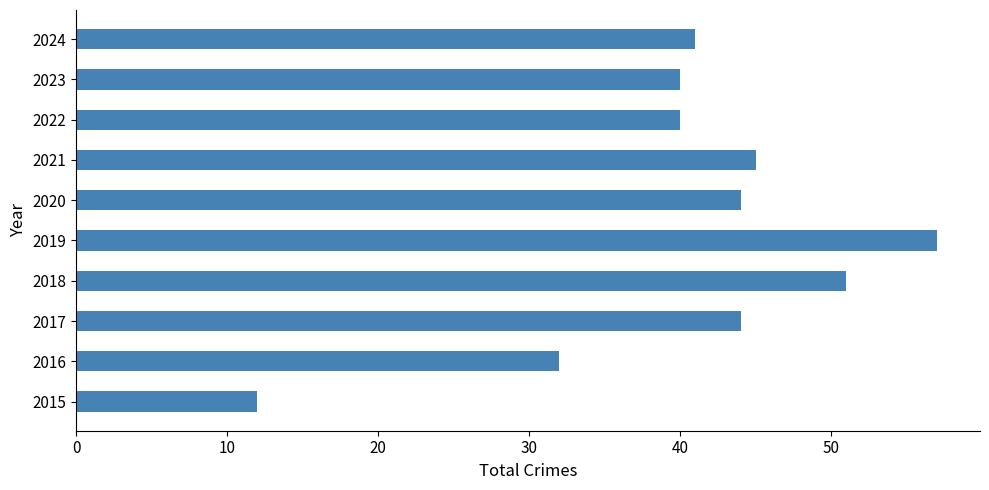

What is the change in value from 2016 to 2019?

+25